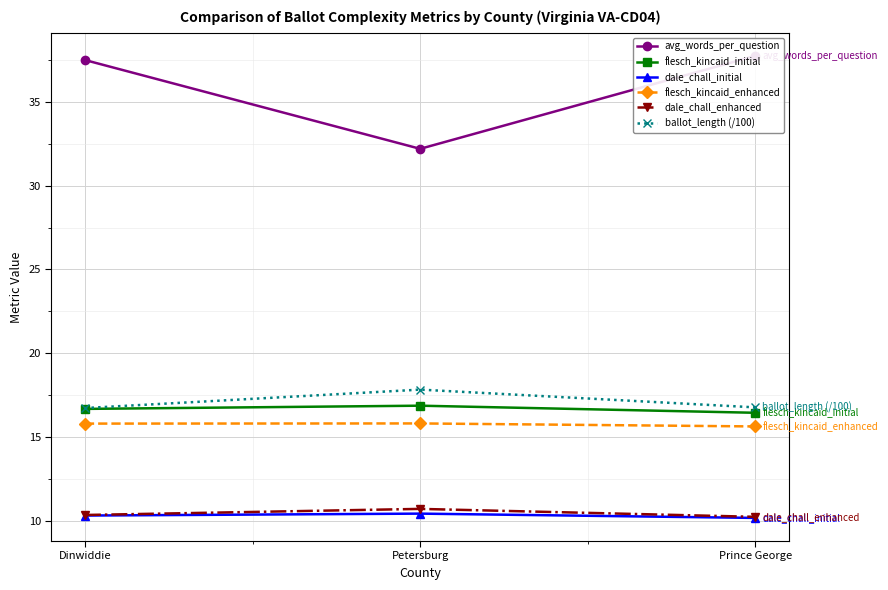

What is the spread (max minus min) of values at Prince George?

27.6